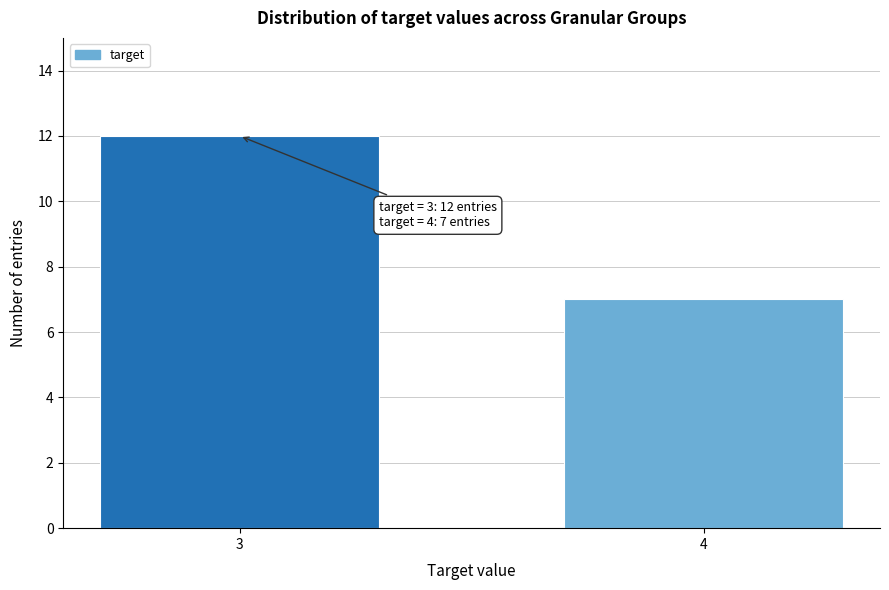

Reading right to left, what are all the values shown in this chart?

7	12